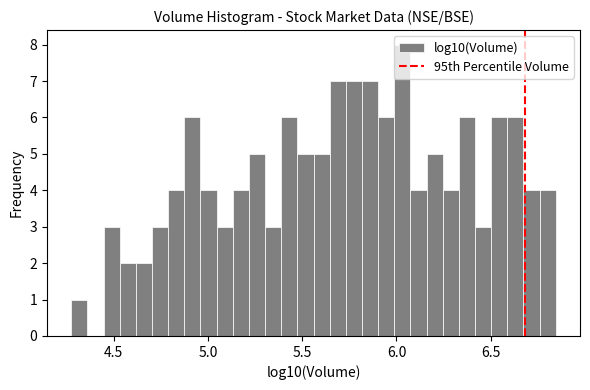

Read against the x-axis, roughly where is the centre of the tallest bar?

6.05